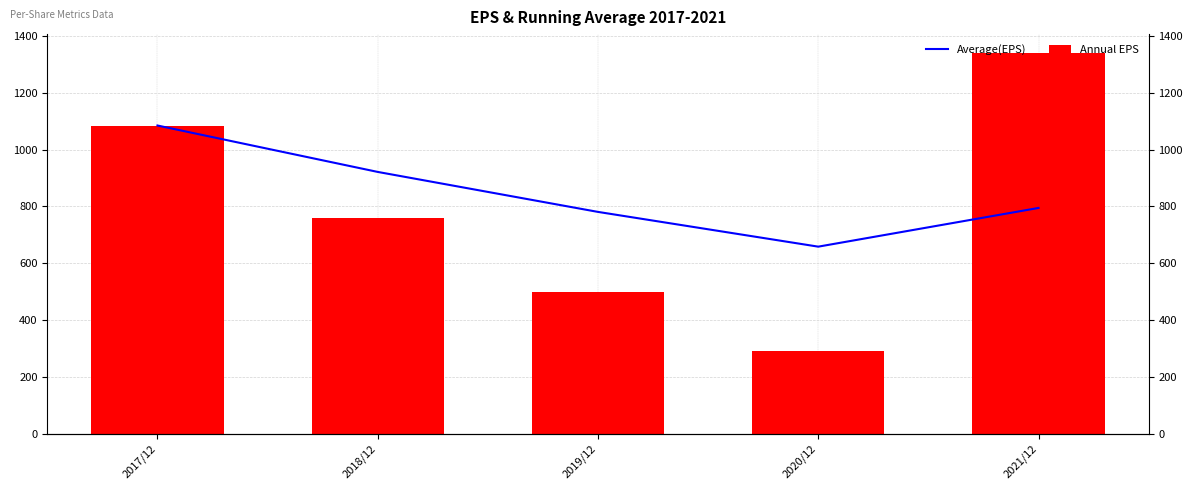

The Average EPS series shows 197.0 at 2021/12. True or false?

False